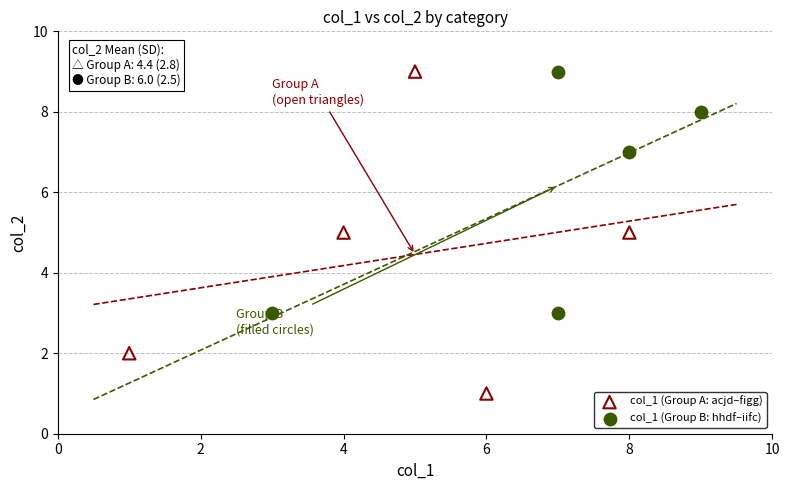

Which series has the largest Y range (max minus min)?

col_1 (Group A: acjd–figg)